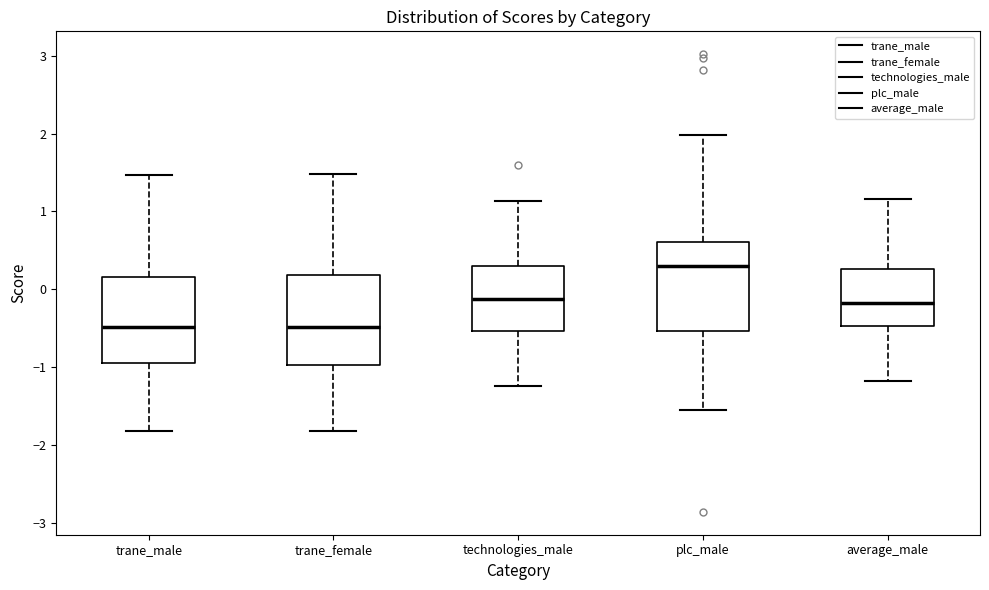

Reading left to right, transcribe this box plot: for each box, give where its median line is, the range the box spans, and where its two whiskers end, as read against the y-axis. The values are not printed on the chart, so give them approximately, as read against the axis.

trane_male: median -0.5, box -0.9 to 0.2, whiskers -1.8 to 1.5
trane_female: median -0.5, box -1.0 to 0.2, whiskers -1.8 to 1.5
technologies_male: median -0.1, box -0.5 to 0.3, whiskers -1.2 to 1.1
plc_male: median 0.3, box -0.5 to 0.6, whiskers -1.5 to 2.0
average_male: median -0.2, box -0.5 to 0.3, whiskers -1.2 to 1.2